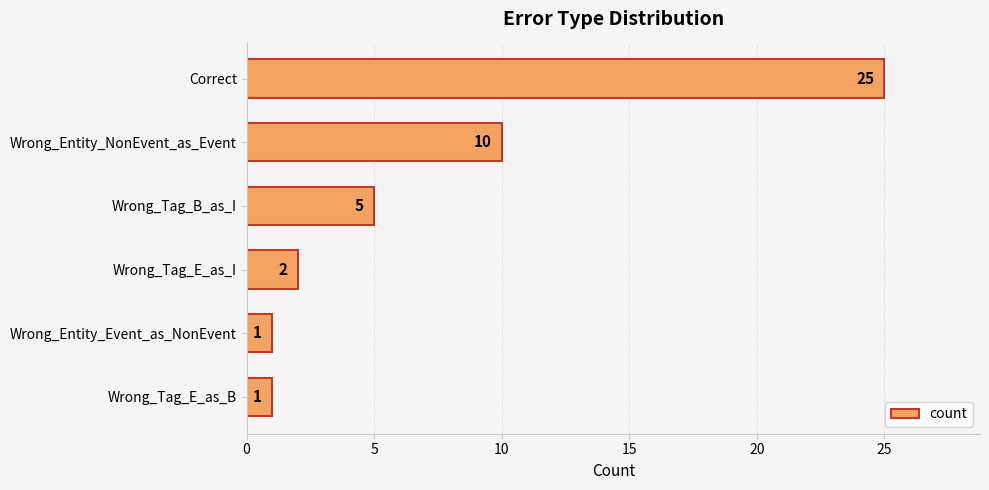

Reading bottom to top, what are all the values shown in this chart?

1	1	2	5	10	25